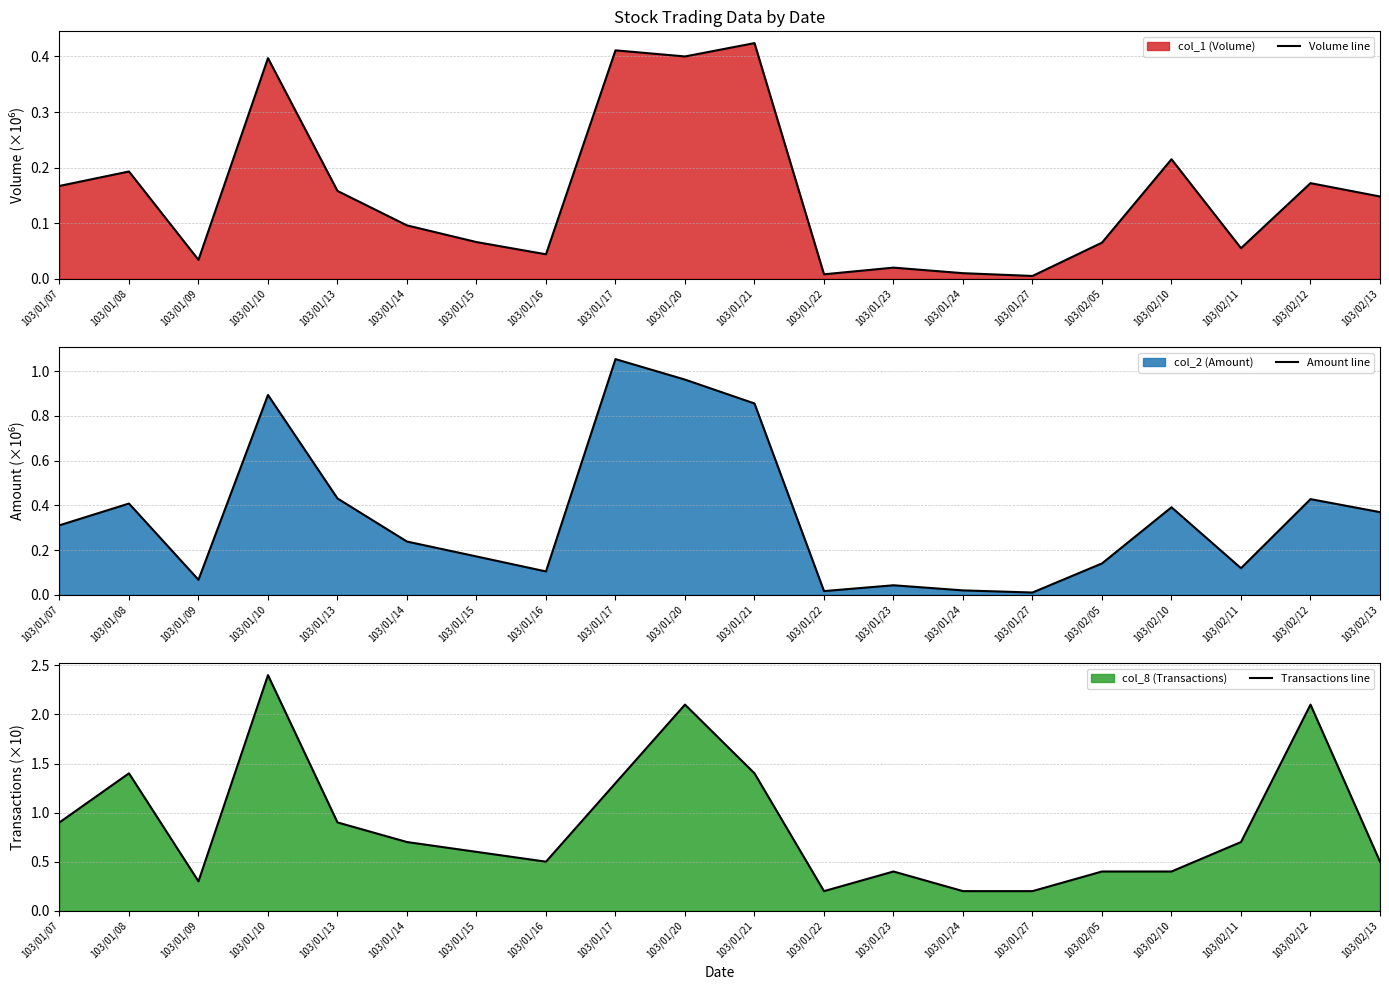

Where is the first local minimum for Volume line?

103/01/09